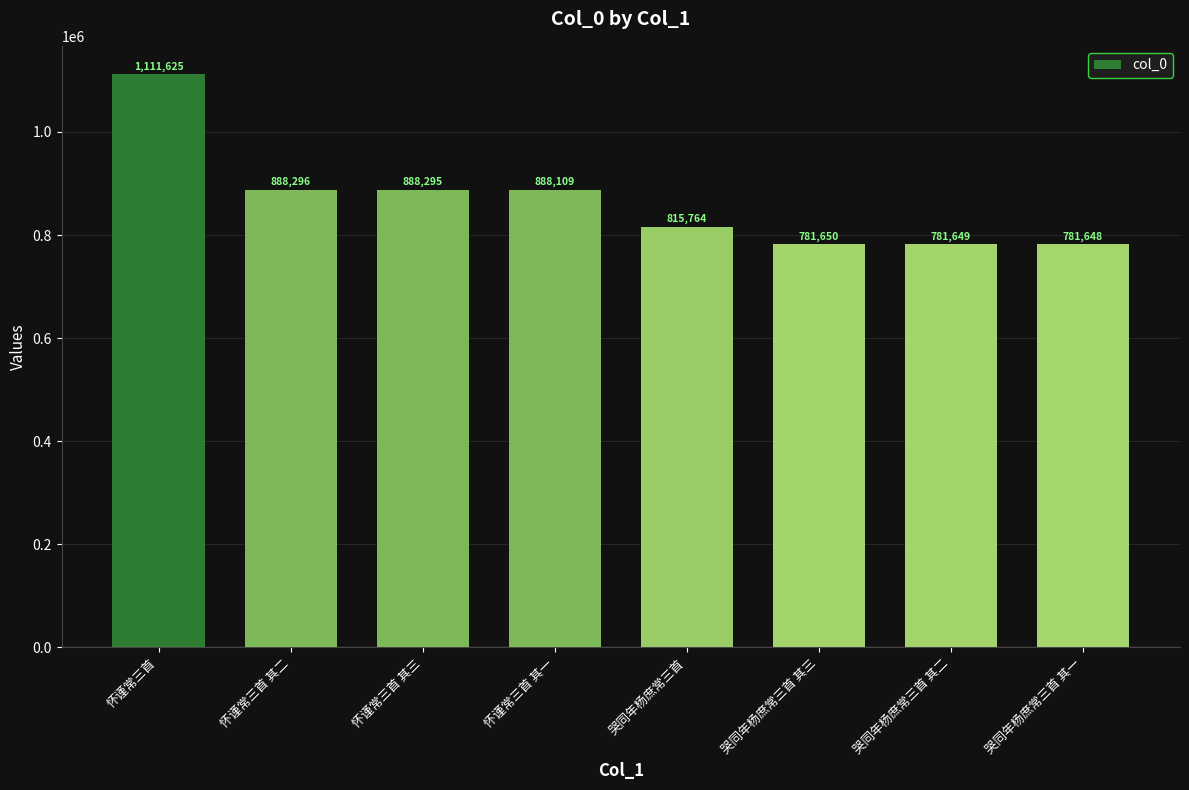

Which category has the lowest value across all series?

哭同年杨庶常三首 其一